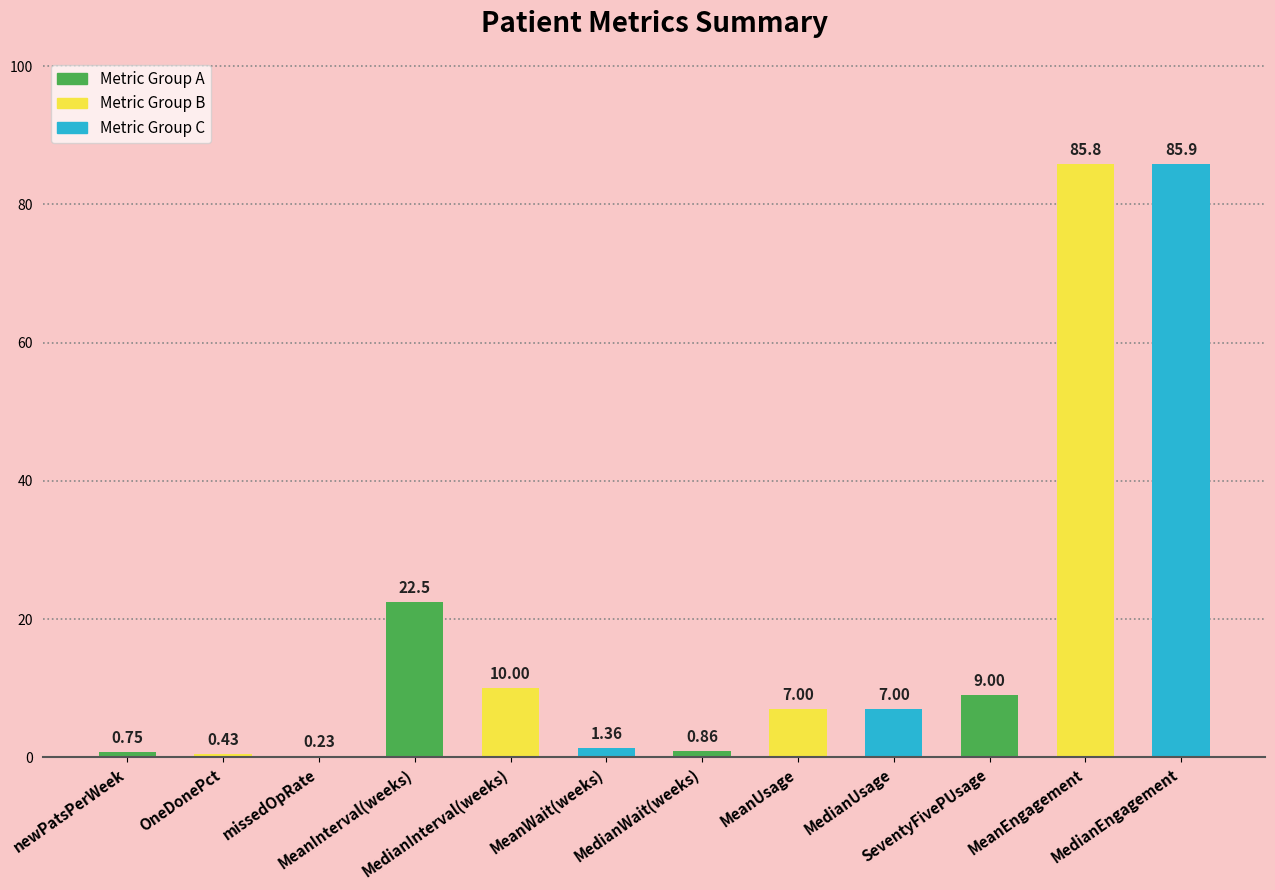

What is the sum of all values?

230.8